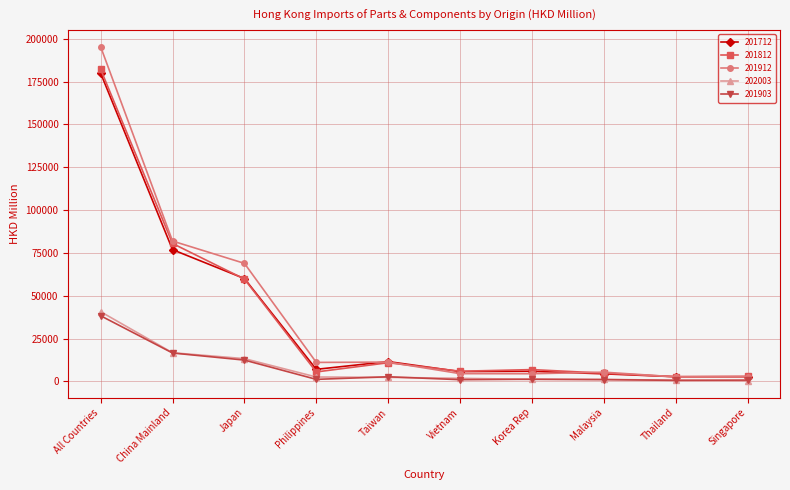

The 201912 series shows 137540.9 at China Mainland. True or false?

False